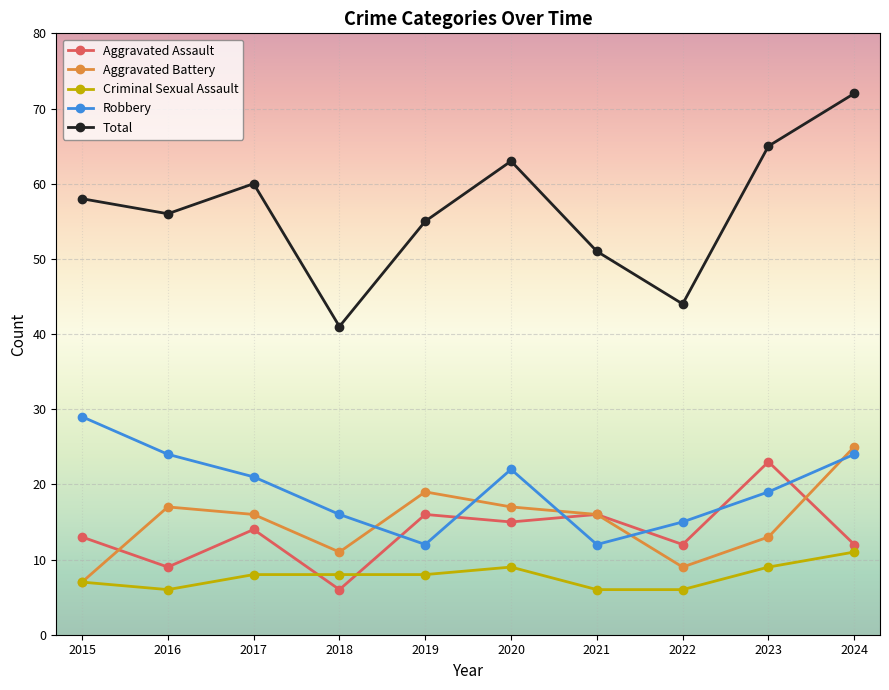

Which series has the widest spread of values?

Total